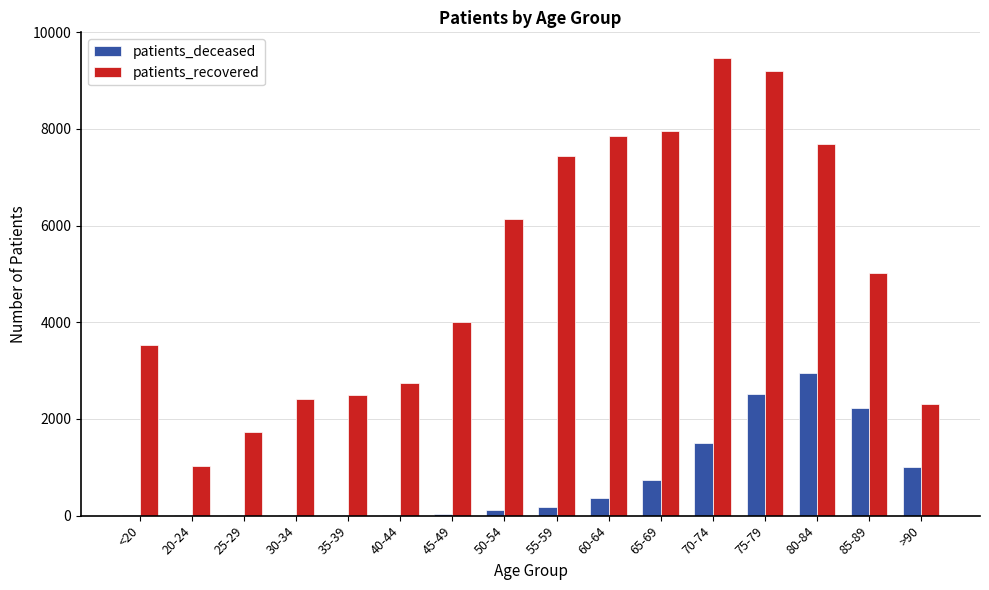

Which series has the largest total across all categories?

patients_recovered